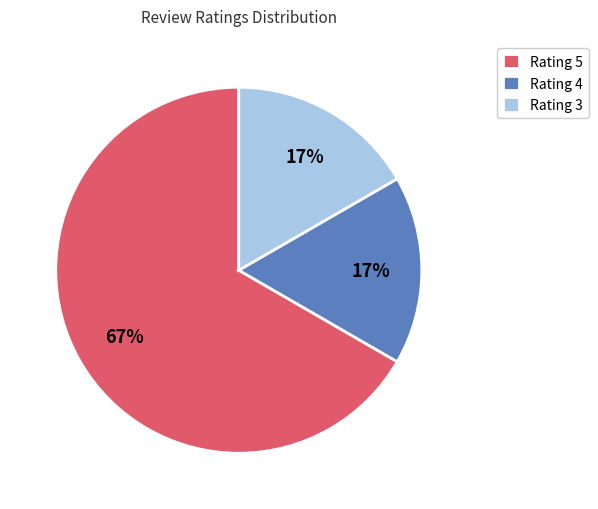

Which slice is the largest?

Rating 5